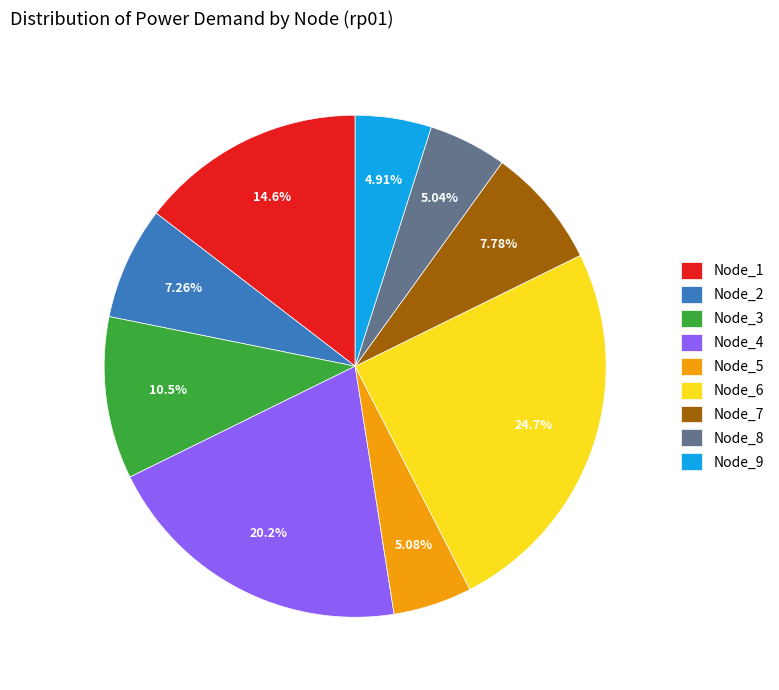

How many slices are in this pie chart?

9